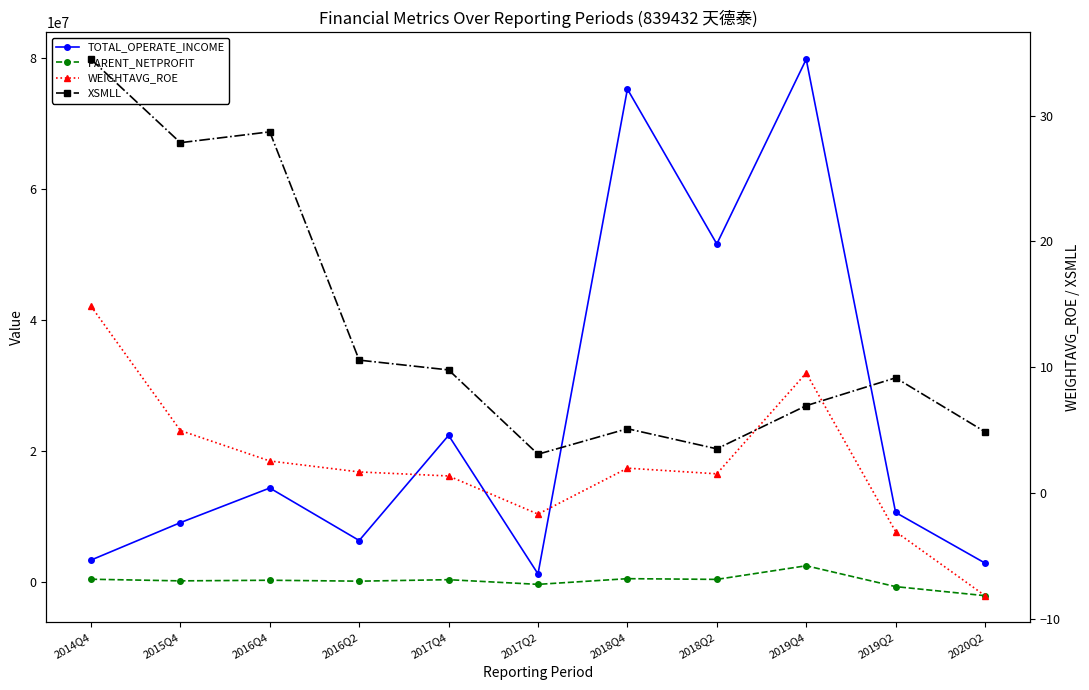

What is the label of the 3rd point from the left?

2016Q4